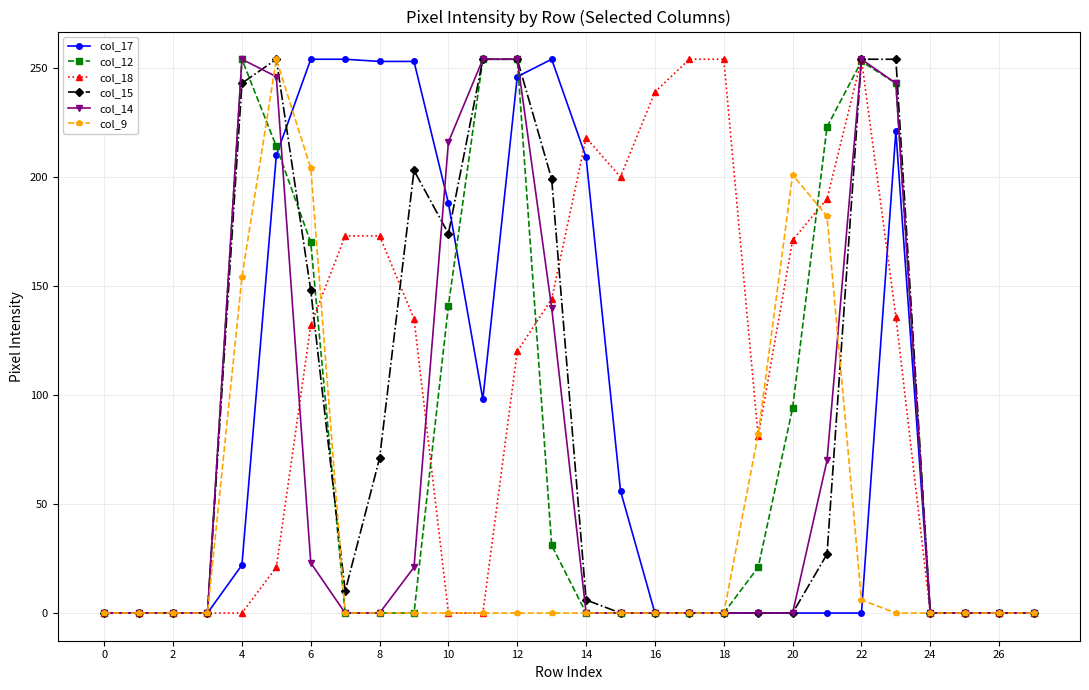

True or false: col_9 has more than 1 interior local peaks.

True